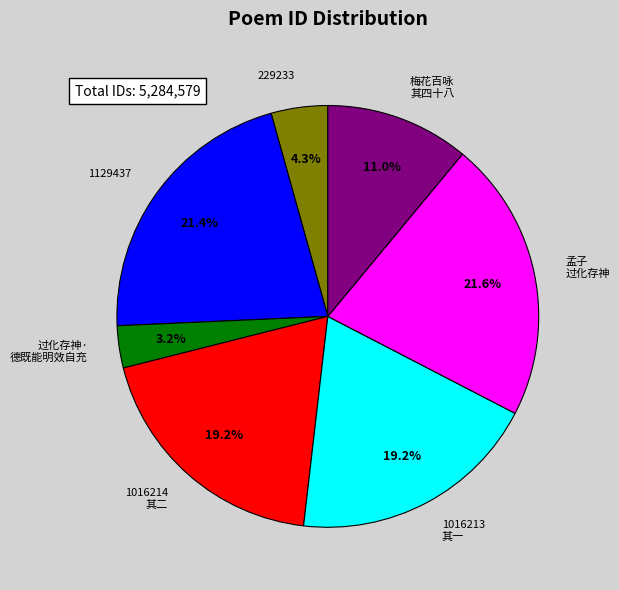

Is the sum of 1016213 其一 and 过化存神· 德既能明效自充 greater than half?

No